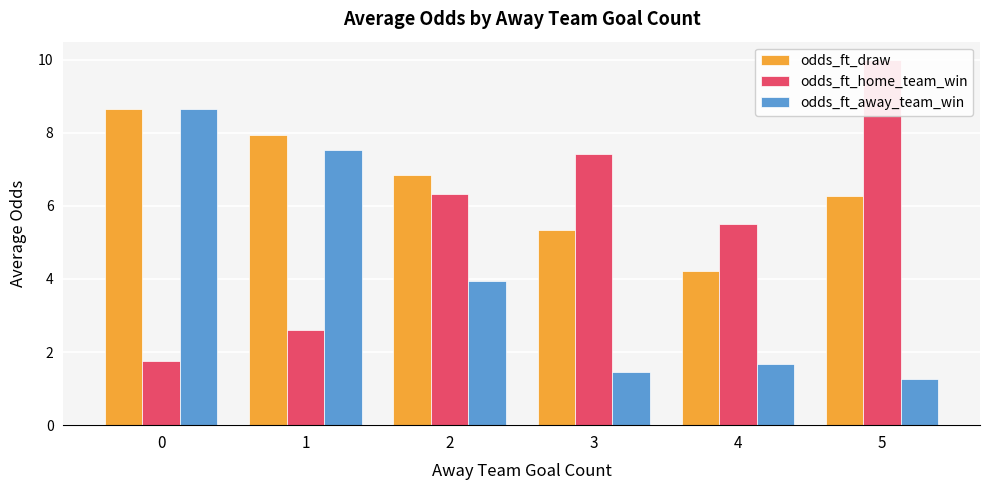

What is the average value of the odds_ft_away_team_win series?

4.1